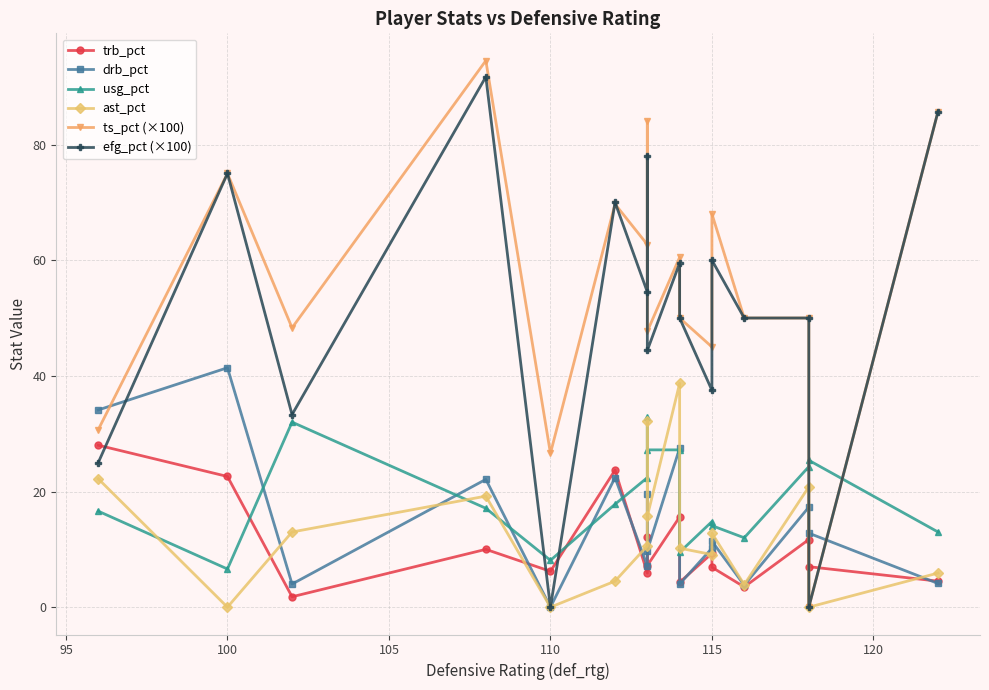

The value of drb_pct at 8 is 6.2. True or false?

False